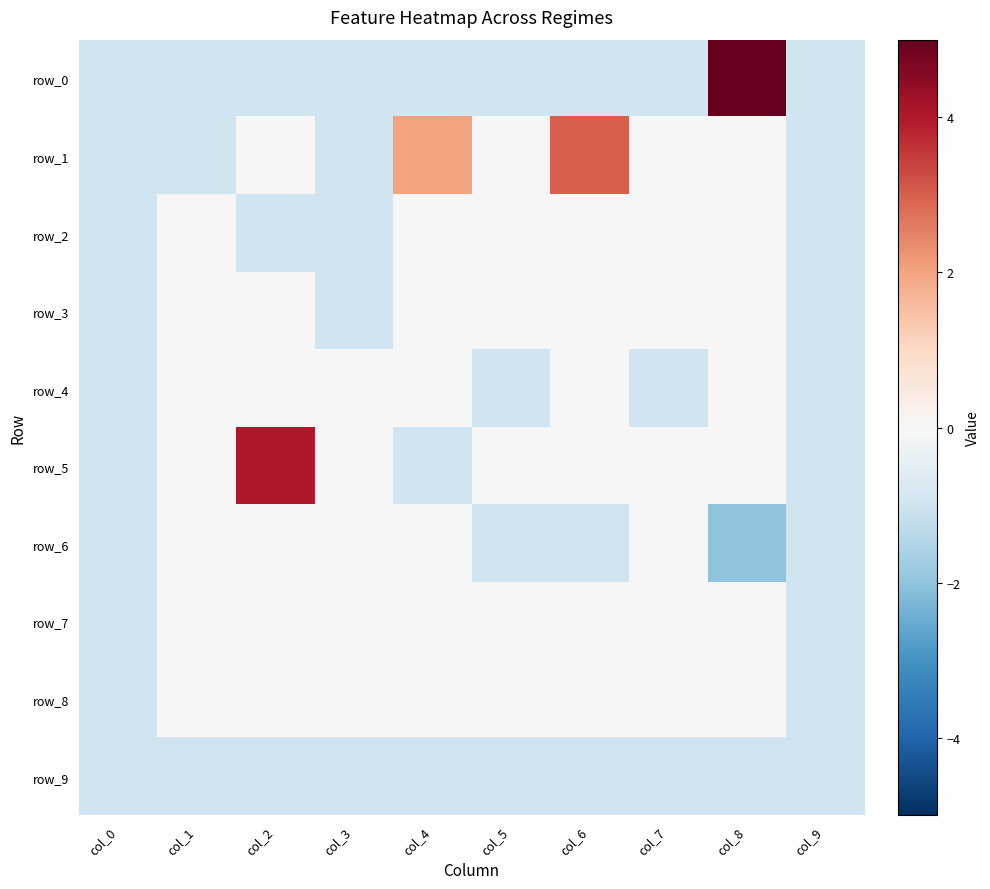

Count the row_2 values in the range -1 to 0.

10